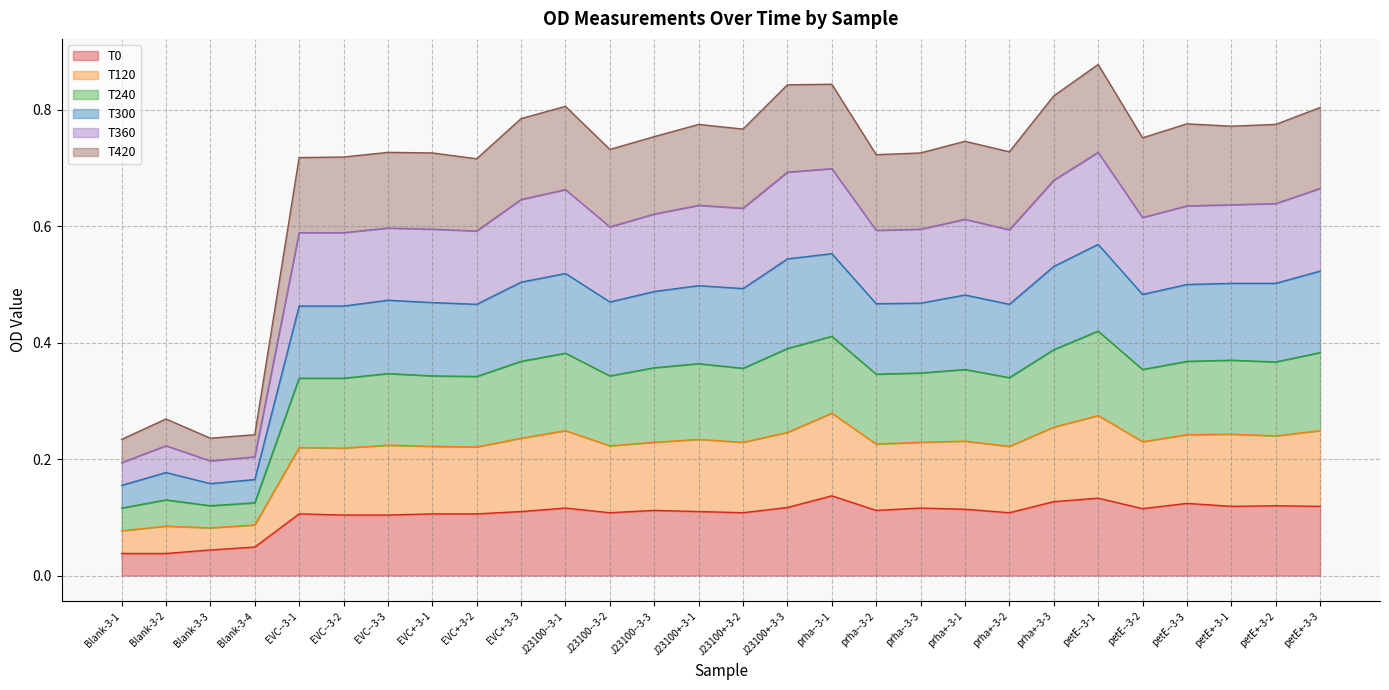

In T0, how many points are lower than both neighbors (excluding endpoints)?

6